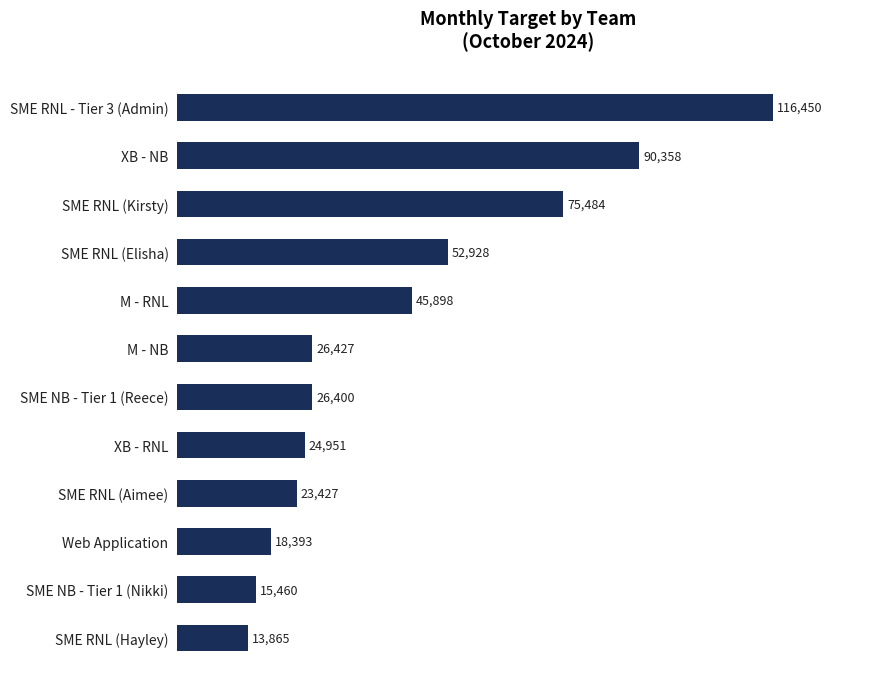

What is the label of the 12th bar from the top?

SME RNL (Hayley)